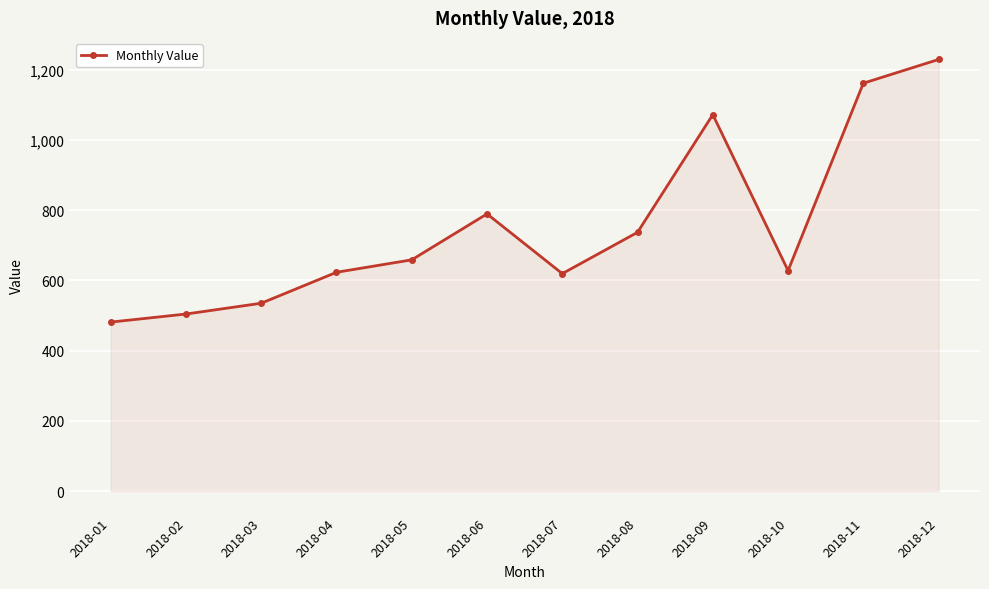

Which category has the highest value across all series?

2018-12